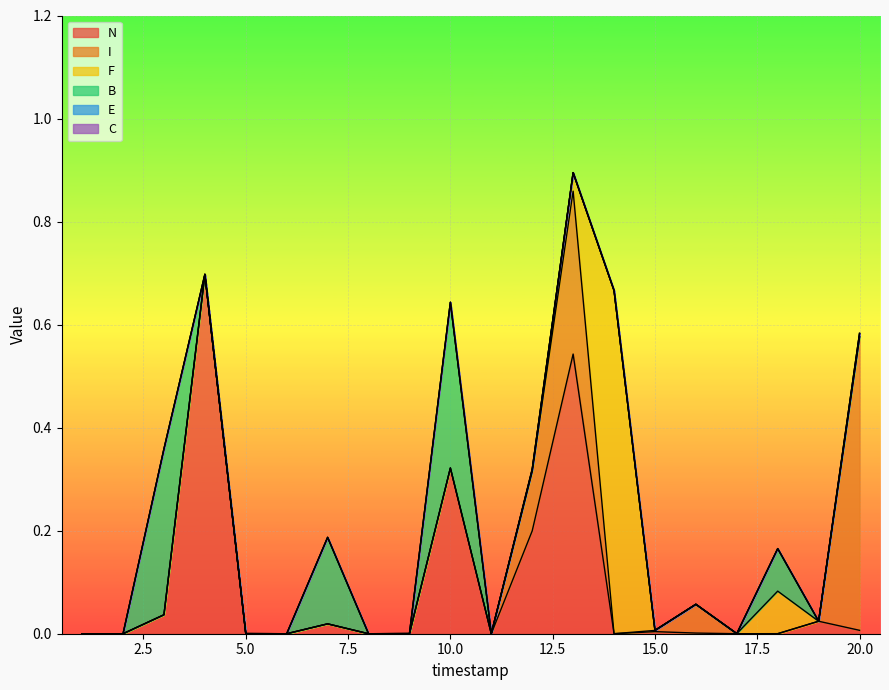

What is the total value across all series at 12?

0.3